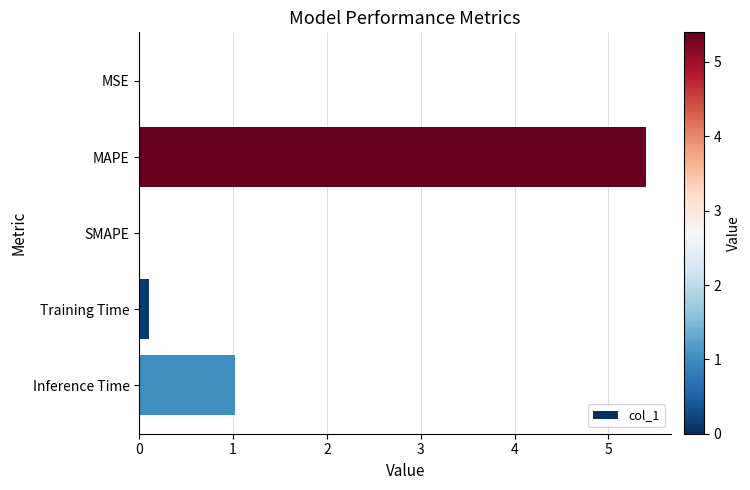

The value at MSE is 0.0. True or false?

True